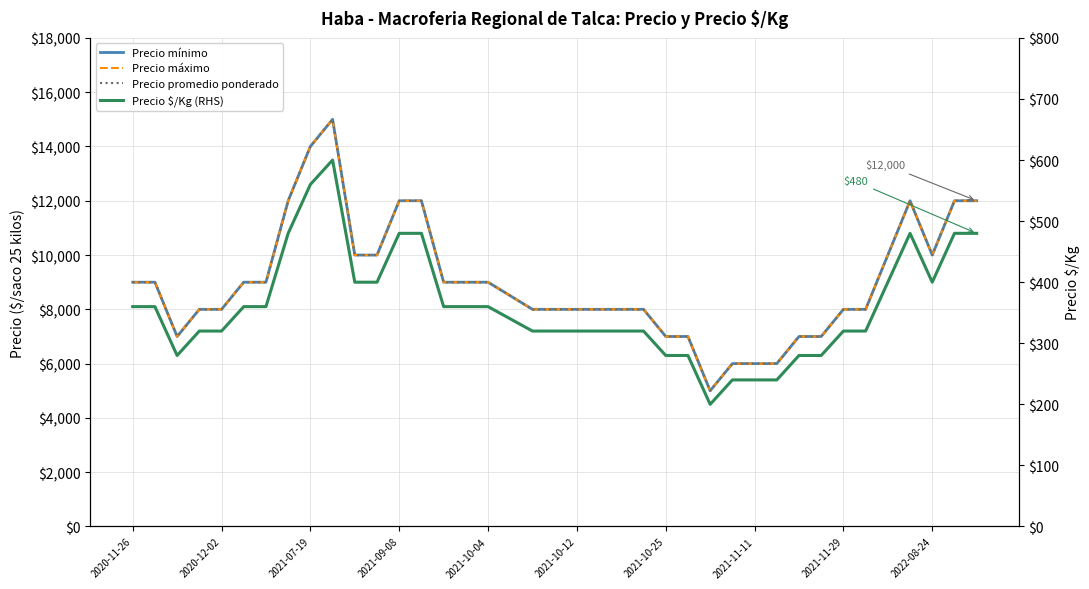

True or false: Precio máximo and Precio $/Kg (RHS) intersect in this chart.

False